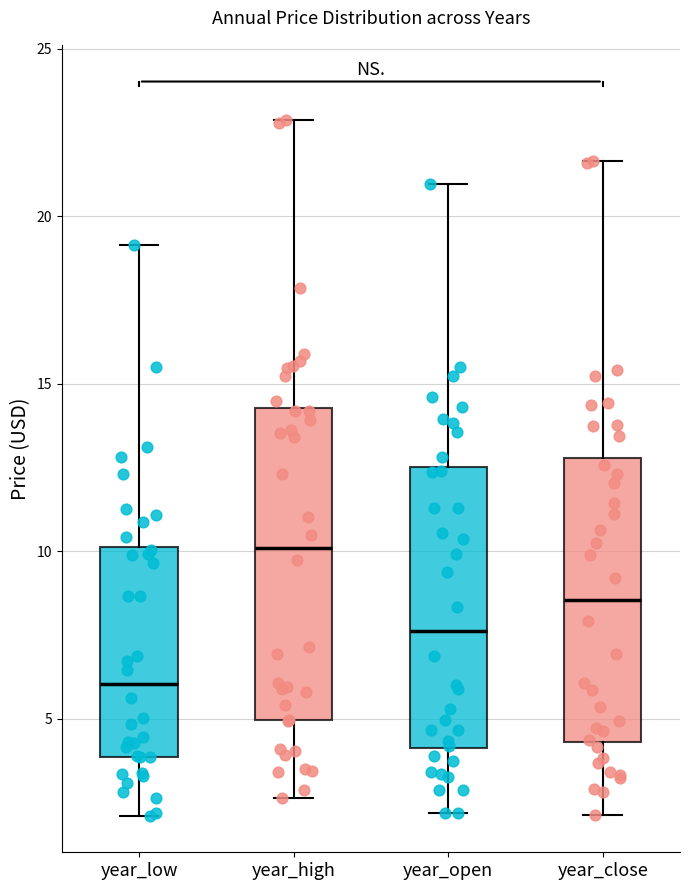

Reading left to right, transcribe this box plot: for each box, give where its median line is, the range the box spans, and where its two whiskers end, as read against the y-axis. The values are not printed on the chart, so give them approximately, as read against the axis.

year_low: median 6.0, box 4.0 to 10.0, whiskers 2.0 to 19.0
year_high: median 10.0, box 5.0 to 14.5, whiskers 2.5 to 23.0
year_open: median 7.5, box 4.0 to 12.5, whiskers 2.0 to 21.0
year_close: median 8.5, box 4.5 to 13.0, whiskers 2.0 to 21.5